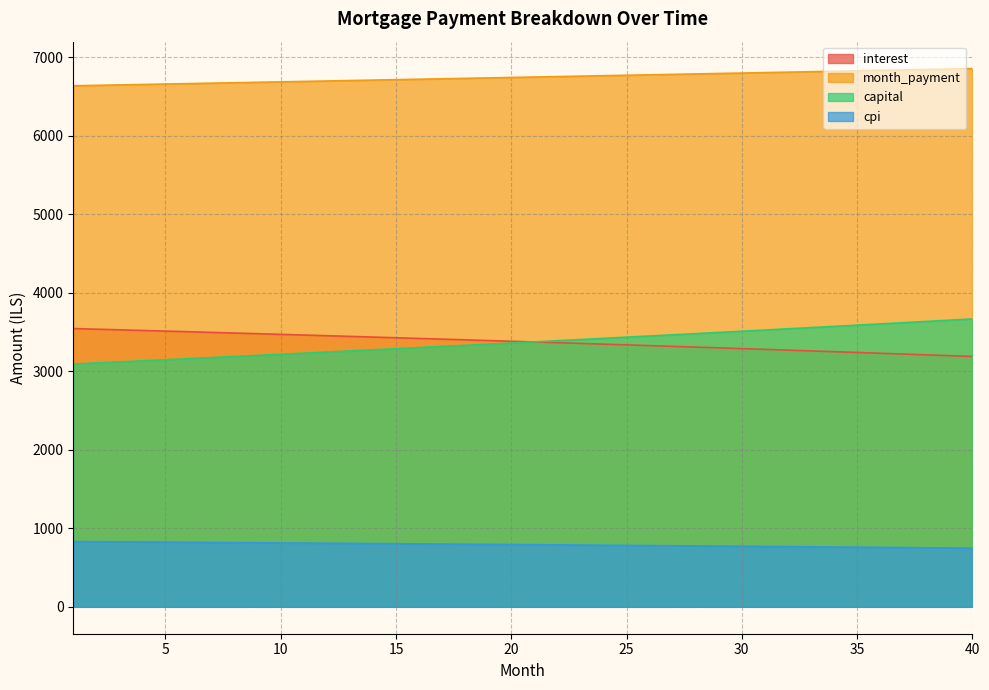

At which category is the sum across all series the highest?

40